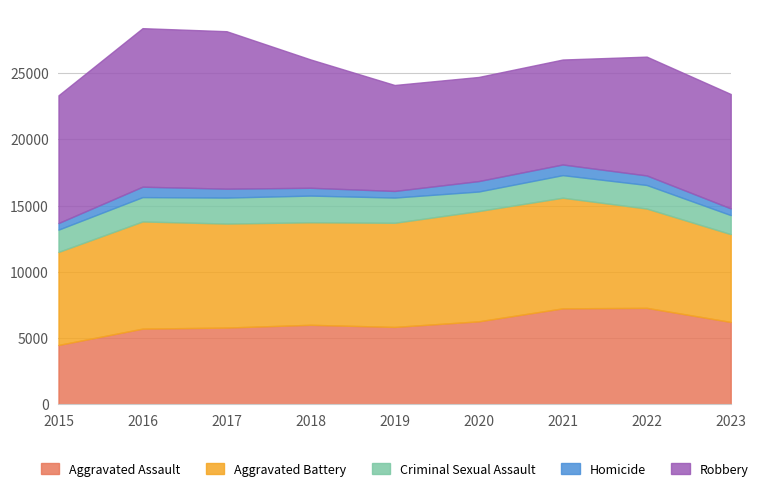

Reading left to right, extract all data points from this chart.

Aggravated Assault: 4480	5712	5793	6001	5841	6263	7242	7280	6217
Aggravated Battery: 7018	8086	7845	7735	7857	8320	8347	7493	6624
Criminal Sexual Assault: 1683	1836	1960	2013	1902	1473	1703	1776	1436
Homicide: 496	786	672	589	498	787	804	719	505
Robbery: 9638	11960	11880	9681	7995	7855	7918	8964	8631